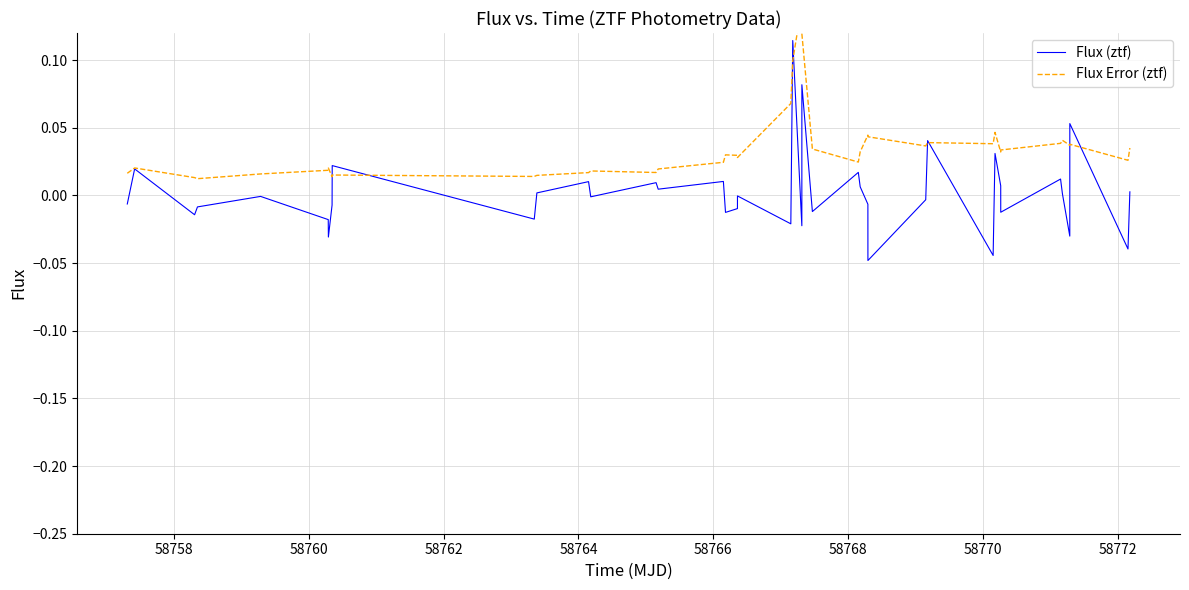

At which category does Flux Error (ztf) reach its first local peak?

58758